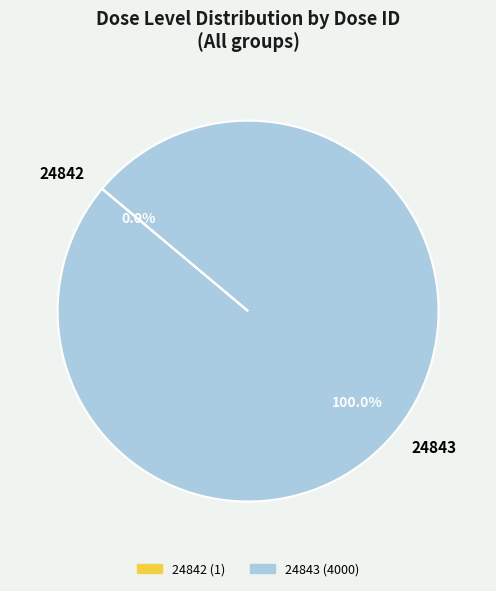

Which category has the biggest portion of the pie?

24843